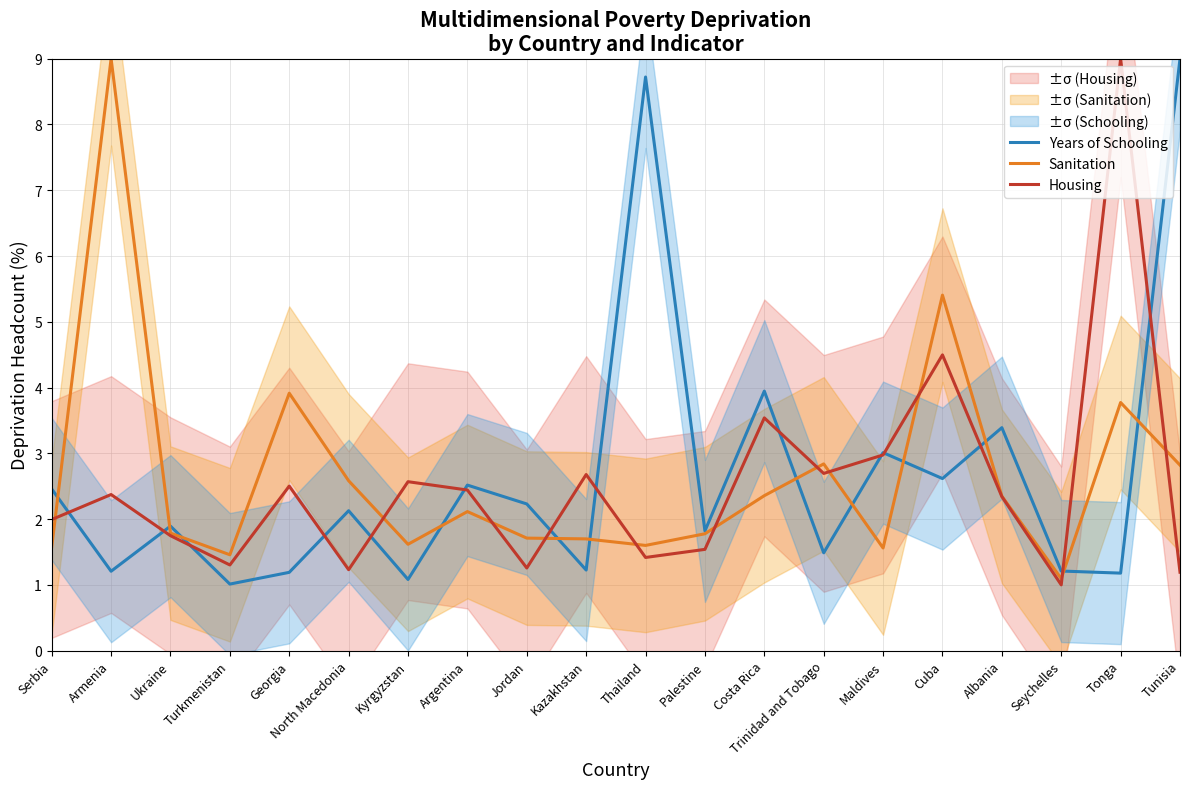

At which category does Housing reach its first local valley?

Turkmenistan